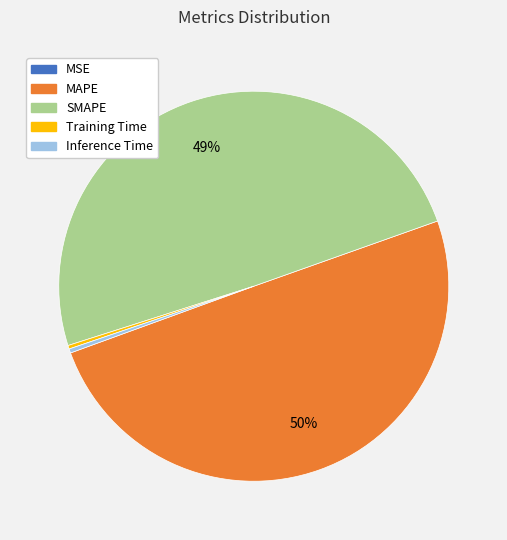

Between MAPE and Inference Time, which is larger?

MAPE